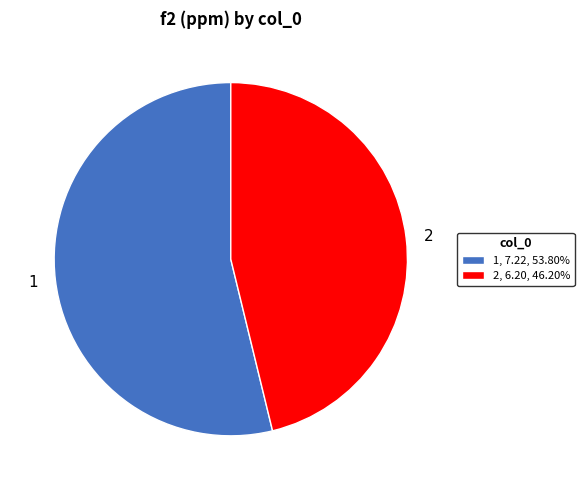

Does 2, 6.20, 46.20% account for over 50% of the chart?

No